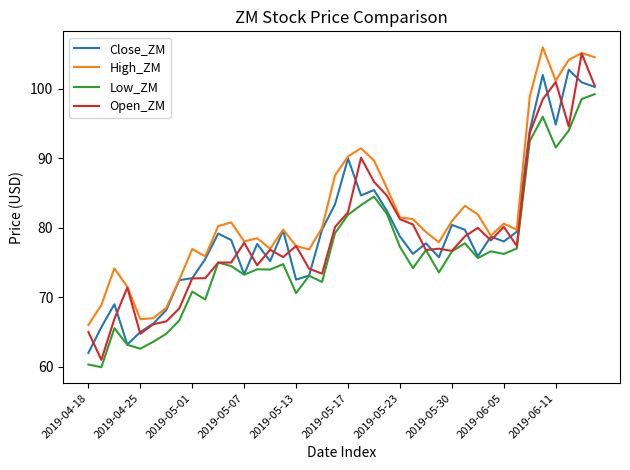

What is the highest value of the Open_ZM series?

105.1